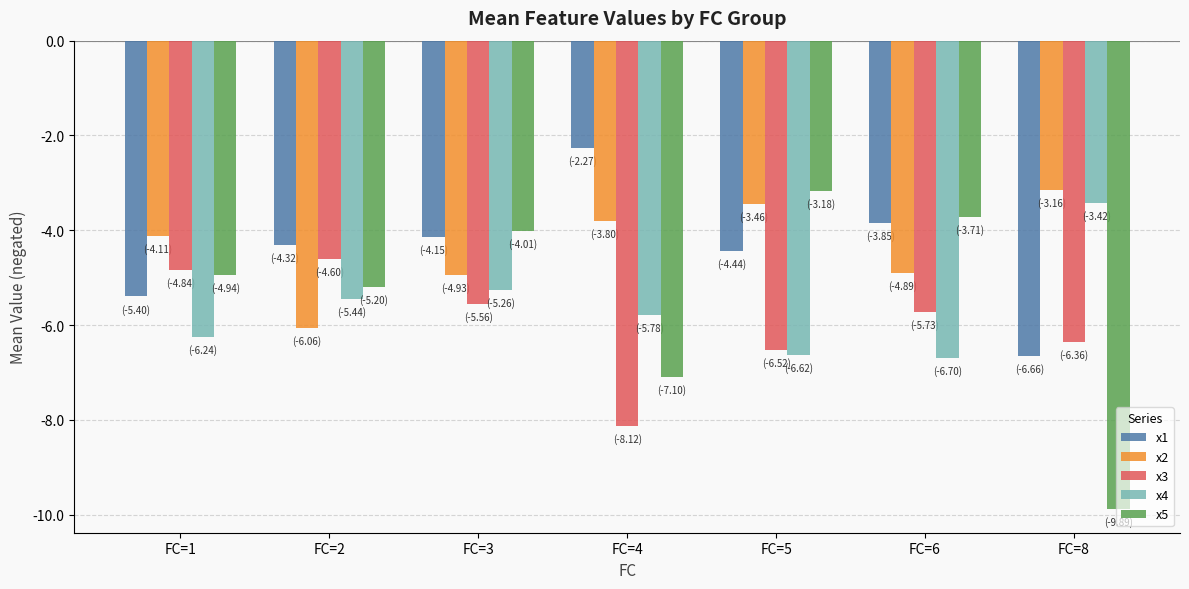

Which category has the highest value in the x3 series?

FC=2